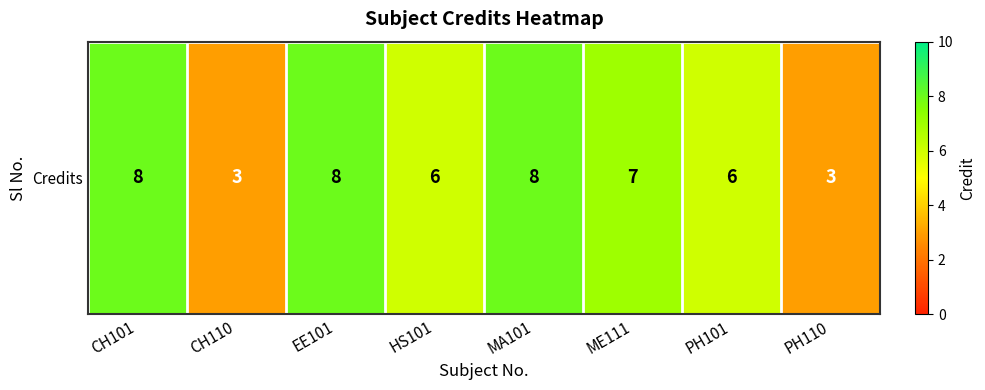

What is the sum of the values at EE101 and MA101?

16